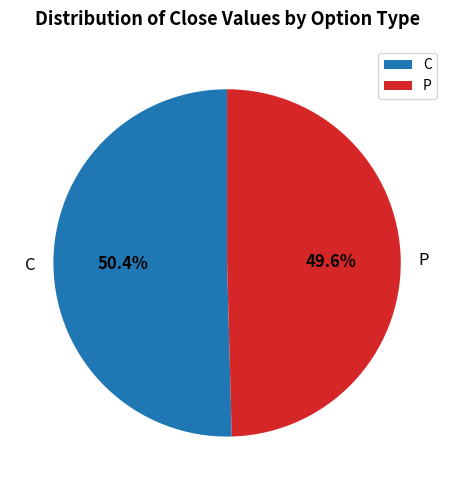

To the nearest percent, what is the difference between the largest and smallest slice percentages?

1%